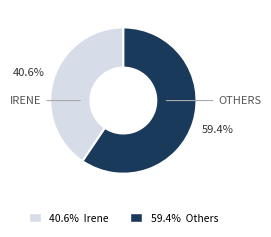

Does any single category account for the majority?

Yes